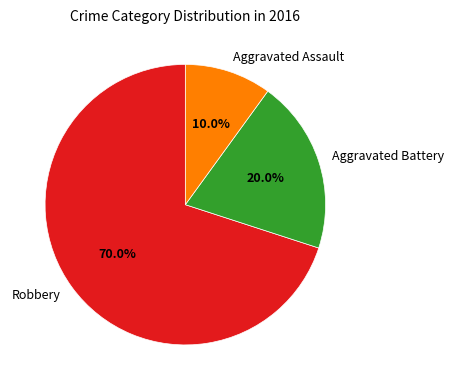

To the nearest percent, what is the difference between the largest and smallest slice percentages?

60%